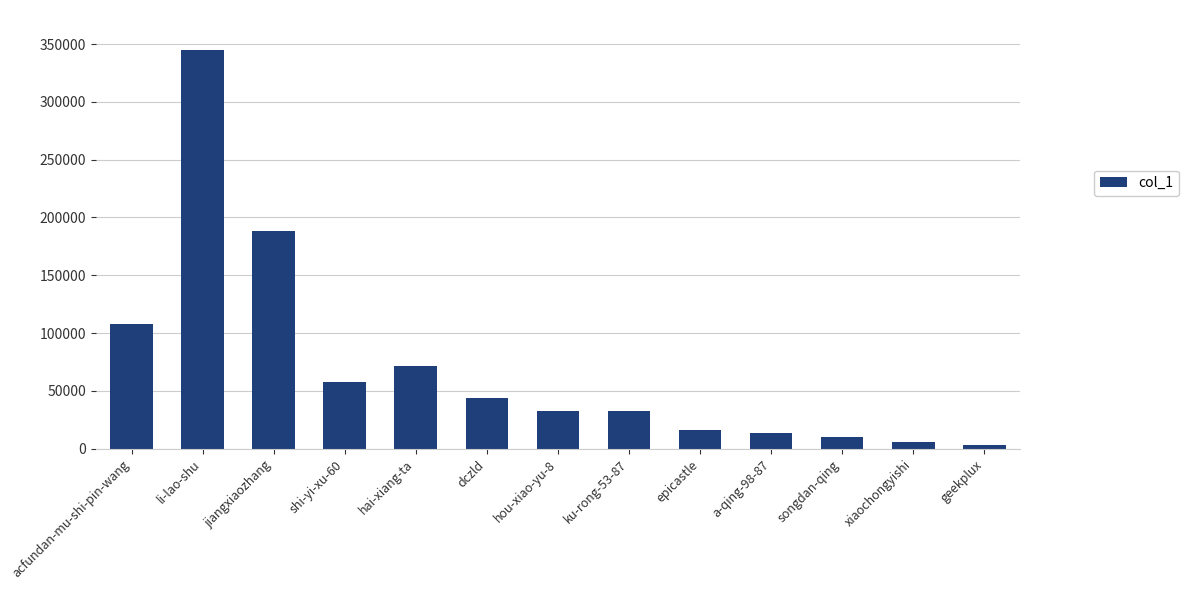

What is the change in value from hou-xiao-yu-8 to geekplux?

-29949